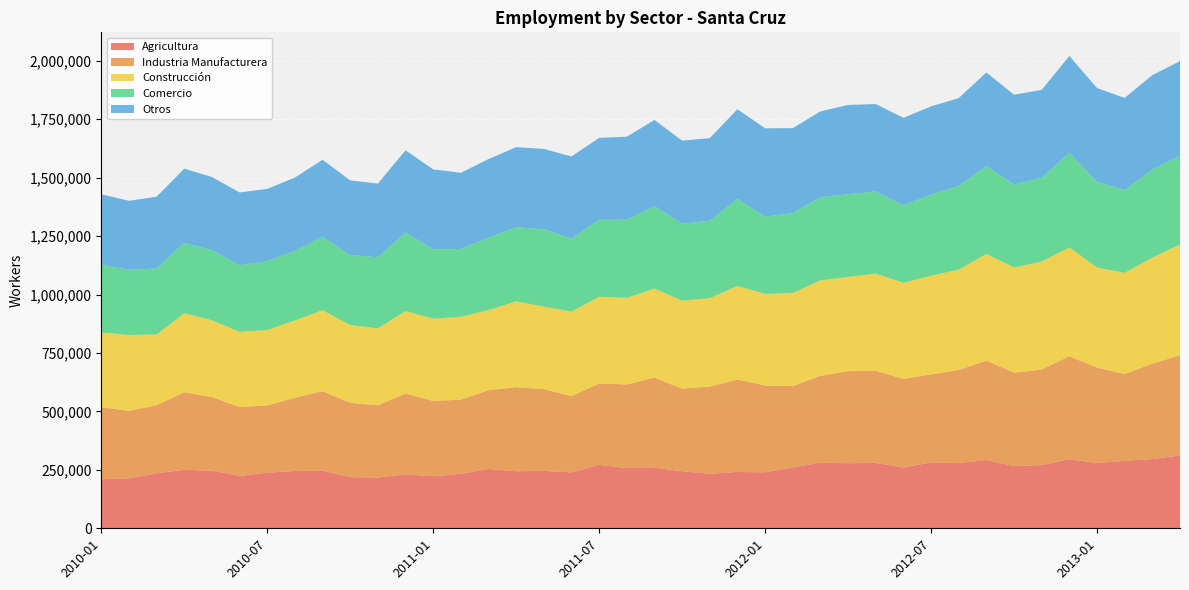

Reading left to right, extract all data points from this chart.

Agricultura: 209968	213733	234934	250554	246381	223851	238012	245187	246058	218966	216911	230565	222671	232935	253777	243811	245771	239072	271134	257871	258888	244059	233038	241027	239439	260282	280960	278206	279917	259917	281884	279235	292428	266160	270211	295540	279528	288422	296302	311515
Industria Manufacturera: 308603	288448	291764	331390	315152	294640	287751	313483	340627	317857	309175	345994	322281	317236	336768	360007	349835	326085	348326	357520	386033	353003	373412	395333	371632	347856	371365	394081	394434	379181	376565	397666	425243	399551	408994	440474	407715	371515	407834	428531
Construcción: 318709	324798	302259	337887	328194	321753	322631	330032	346371	332596	329385	352280	351965	354392	342818	366963	352765	361852	370742	370462	380475	376675	378116	400515	391593	398591	408150	403081	415324	411206	421951	429479	455971	449969	461874	465627	428419	432833	453753	474302
Comercio: 289442	278813	282460	301096	300955	285433	293675	298418	313637	299652	303633	336298	297072	290102	309962	317222	330655	311787	329522	334188	352873	329571	331084	372252	330879	341641	355558	353794	351103	330802	347187	357965	375825	354945	358517	404882	365905	353819	376252	379988
Otros: 302186	295254	306856	317494	312088	311077	309793	313133	329881	319154	315551	351870	341439	326126	336107	342591	343851	351723	350490	355146	368499	355012	353533	383438	377559	363348	367539	381829	374134	374876	377201	376059	400449	384123	375835	414094	401753	394616	404558	404314